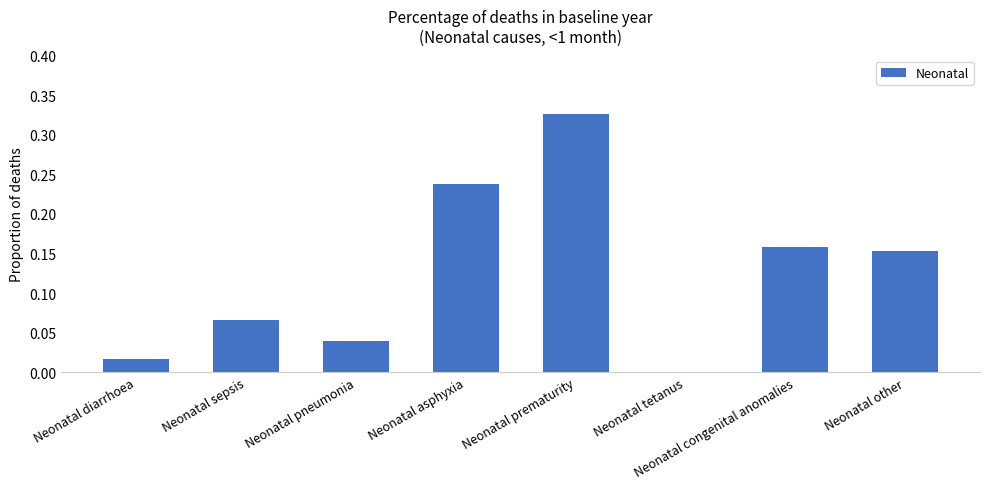

Which category has the highest value across all series?

Neonatal prematurity